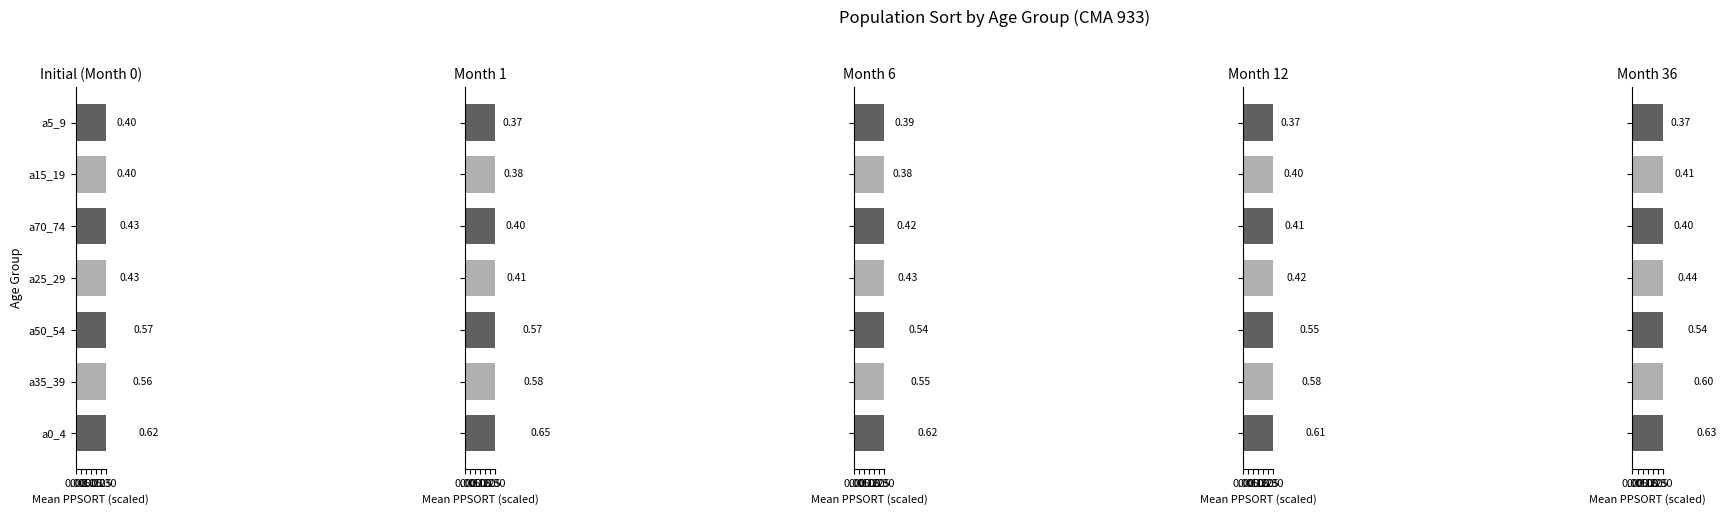

What is the difference between the second highest and second lowest values in the Month 1 series?

0.2